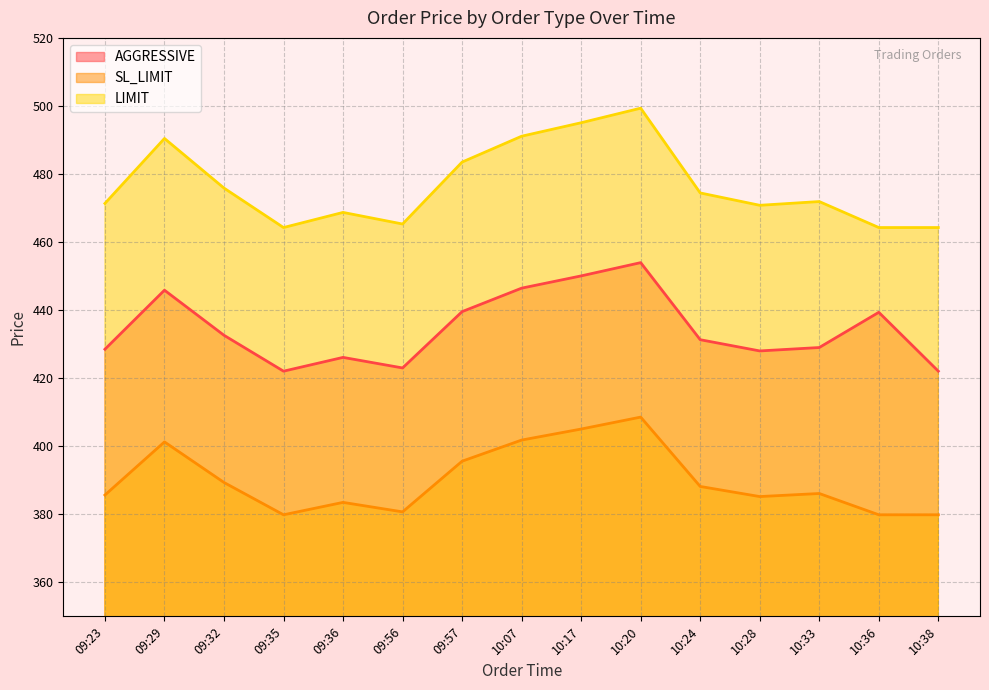

Reading left to right, extract all data points from this chart.

AGGRESSIVE: 428.5	445.9	432.6	422.1	426.1	423.0	439.6	446.4	450.1	453.9	431.3	428.0	429.0	439.4	422.1
SL_LIMIT: 385.6	401.3	389.3	379.8	383.5	380.7	395.6	401.8	405.0	408.6	388.2	385.2	386.1	379.8	379.8
LIMIT: 471.4	490.4	475.9	464.3	468.7	465.3	483.5	491.1	495.1	499.3	474.4	470.8	471.9	464.3	464.3